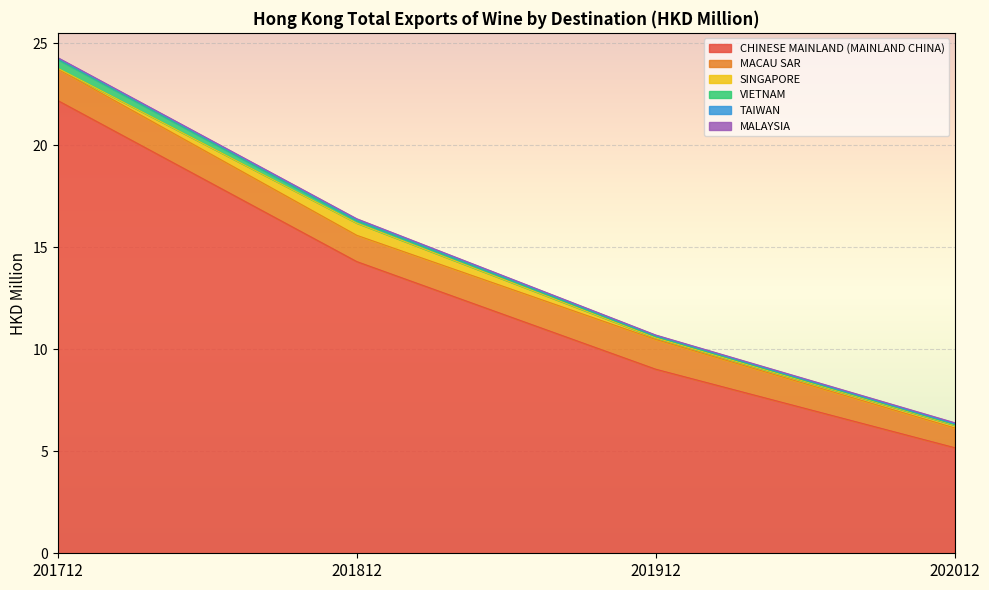

How many interior local valleys does the MALAYSIA series have?

1